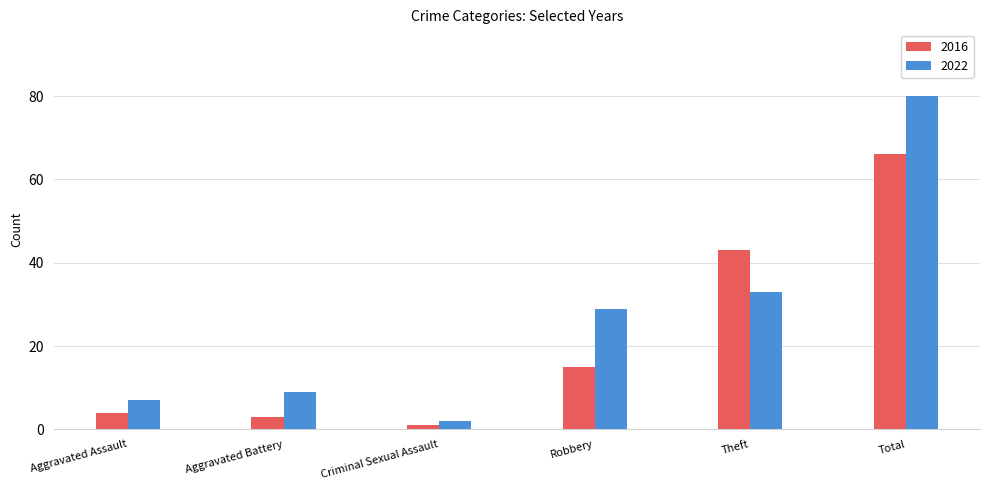

Reading left to right, extract all data points from this chart.

2016: Aggravated Assault=4	Aggravated Battery=3	Criminal Sexual Assault=1	Robbery=15	Theft=43	Total=66
2022: Aggravated Assault=7	Aggravated Battery=9	Criminal Sexual Assault=2	Robbery=29	Theft=33	Total=80